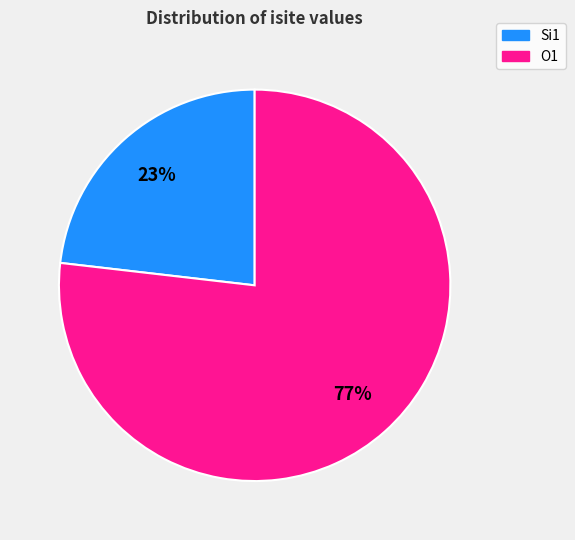

To the nearest percent, what is the difference between the Si1 and O1 slice percentages?

54%